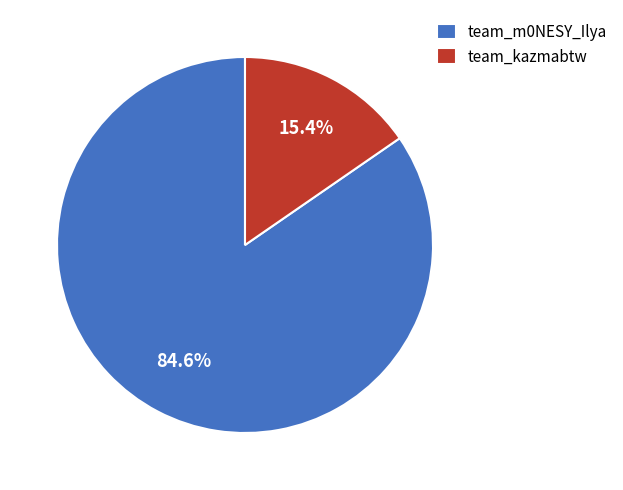

Count the number of slices in the pie.

2